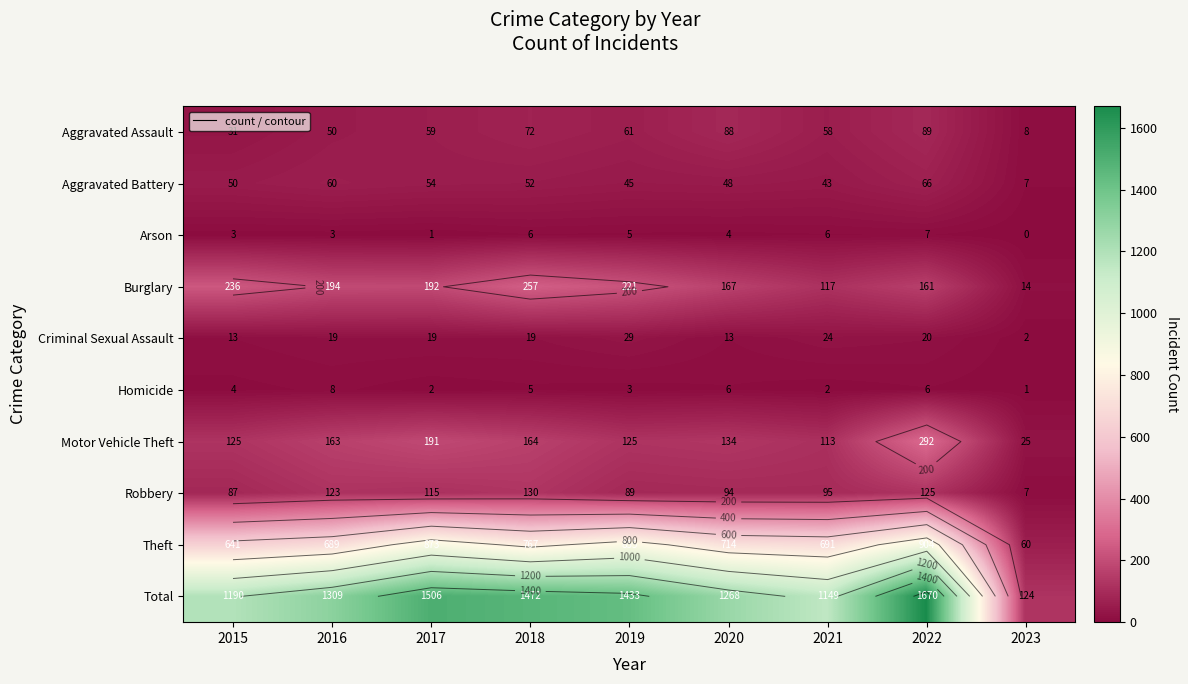

The Criminal Sexual Assault series shows 34 at 2018. True or false?

False